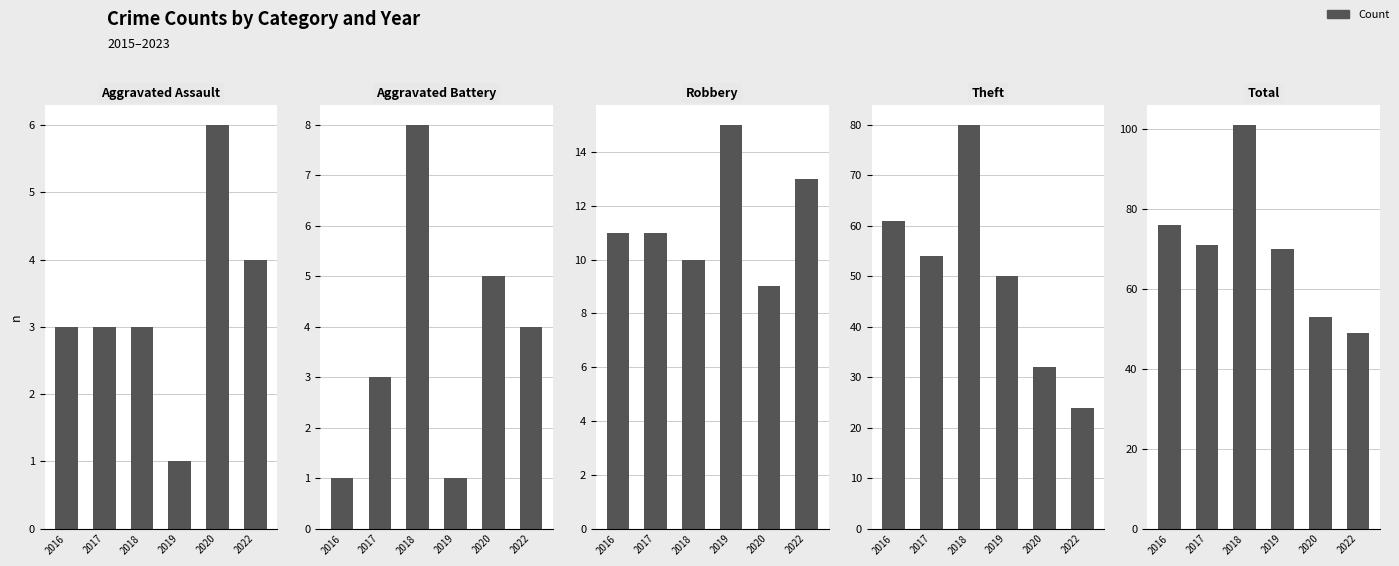

How many distinct data groups are displayed?

5